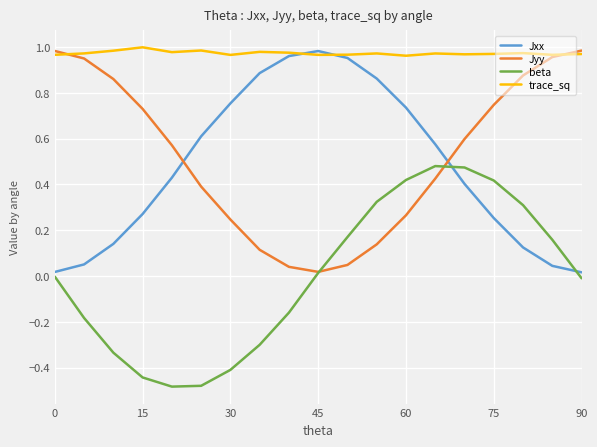

True or false: trace_sq and beta intersect in this chart.

False